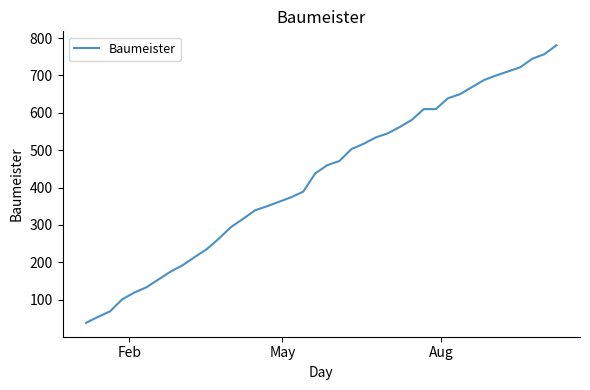

What is the sum of all values?

17064